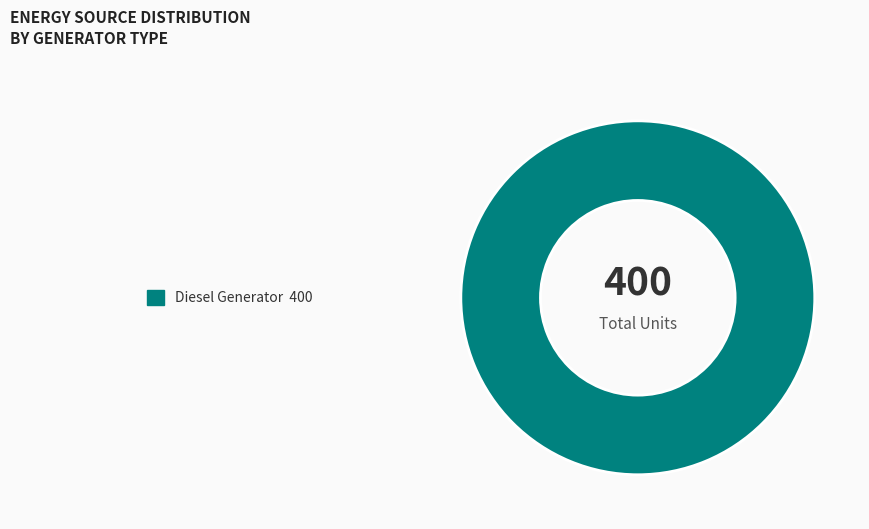

Rank the categories by value from highest to lowest.

Diesel Generator 400